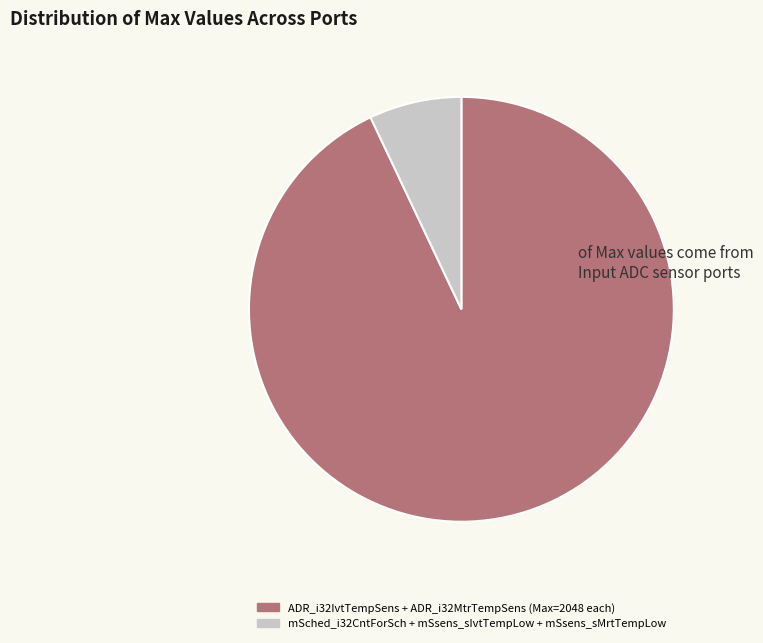

To the nearest percent, what is the average slice percentage?

50%